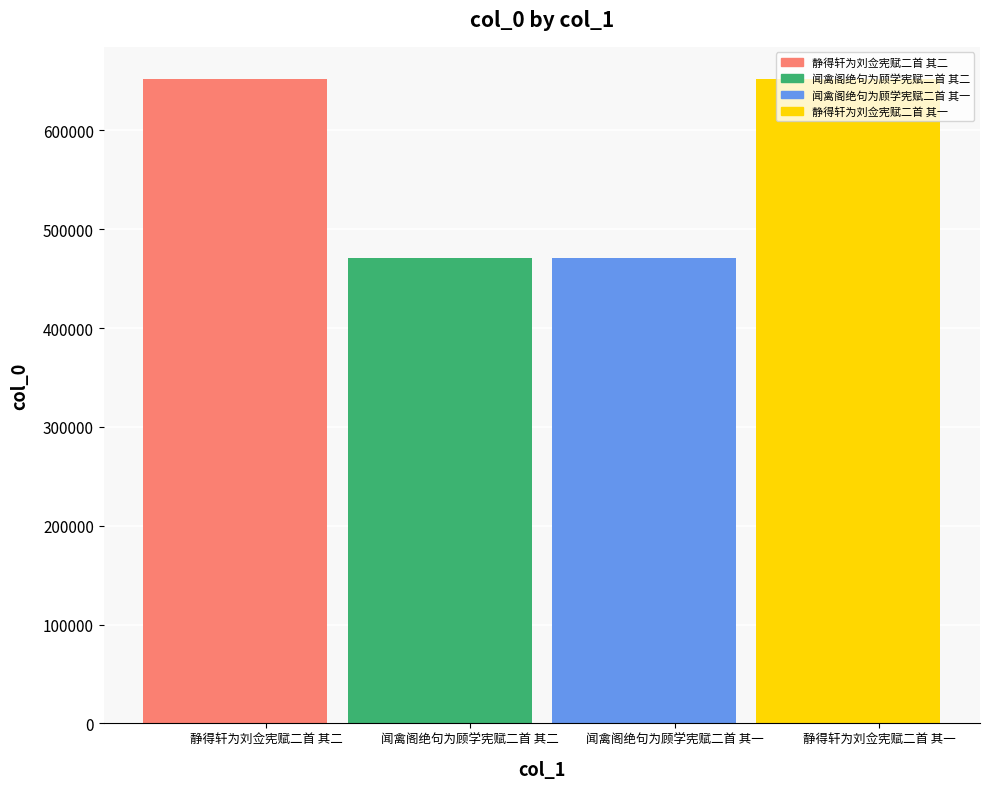

At which label is the value closest to 561595?

闻禽阁绝句为顾学宪赋二首 其二